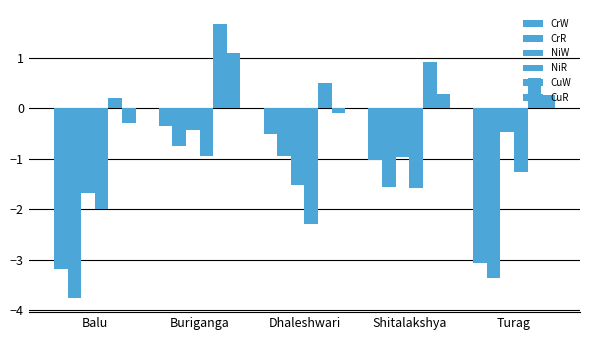

True or false: CrW has a value of -3.2 at Balu.

True